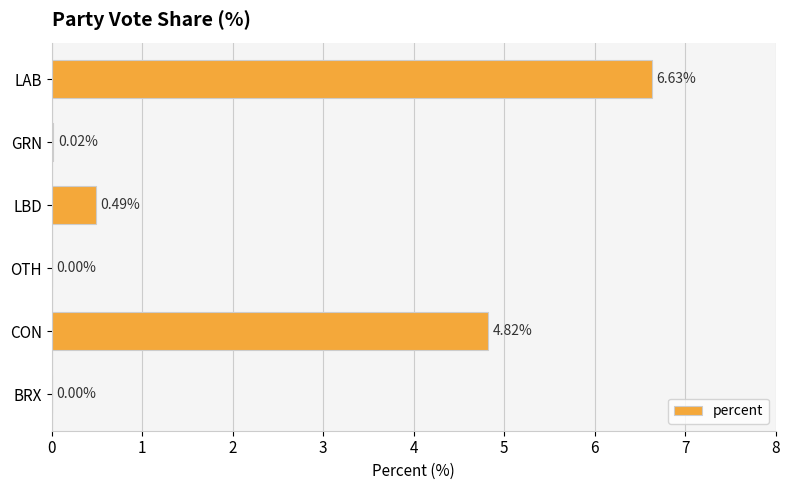

Are the bars horizontal?

Yes